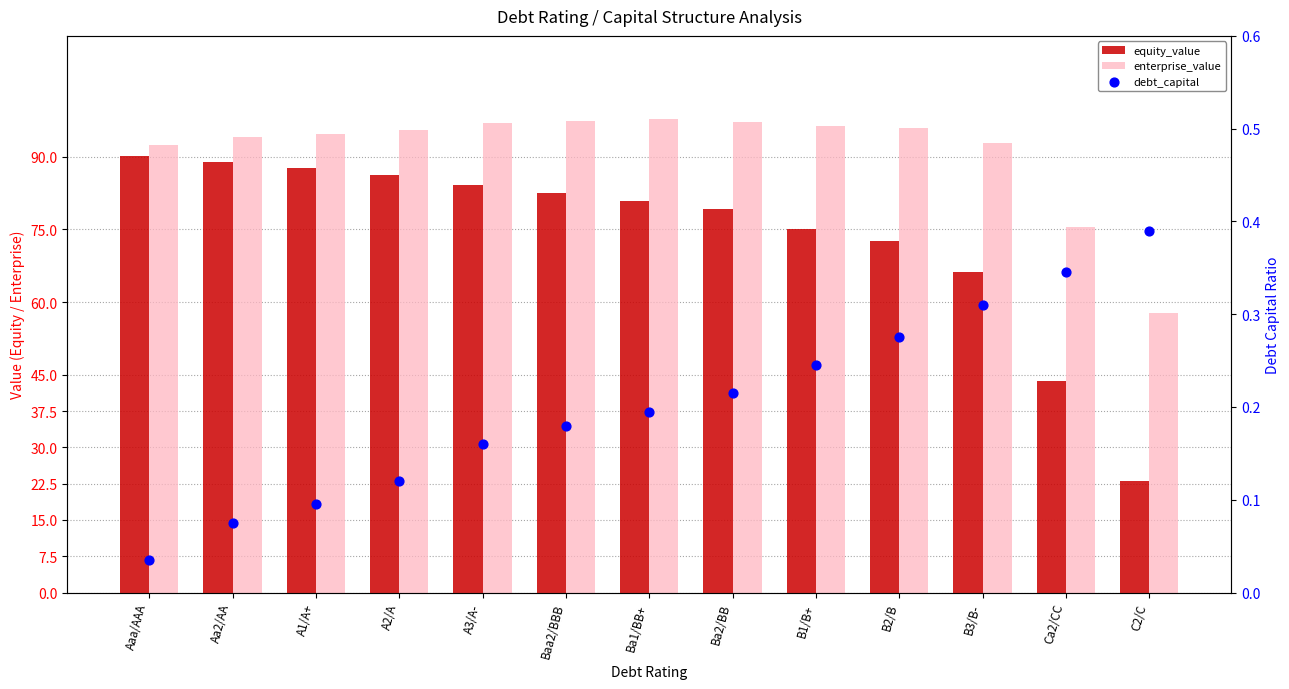

What is the total value across all series at Ca2/CC?

119.7